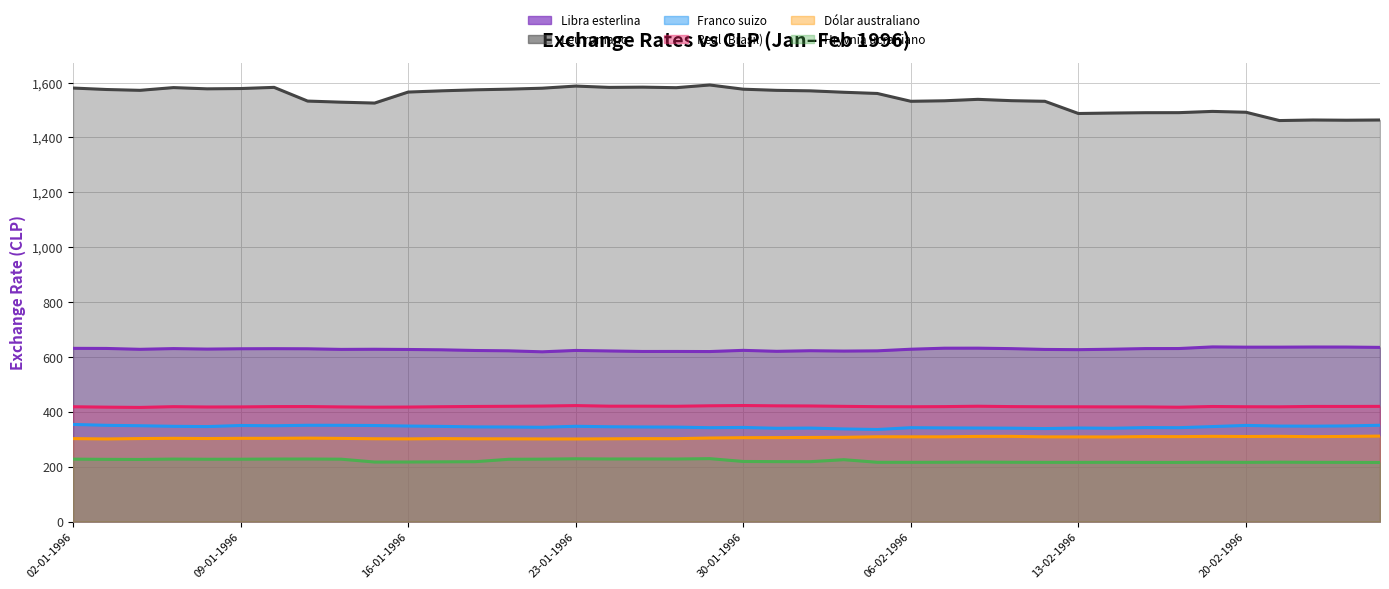

Which series has the largest range (max minus min)?

Leu rumano